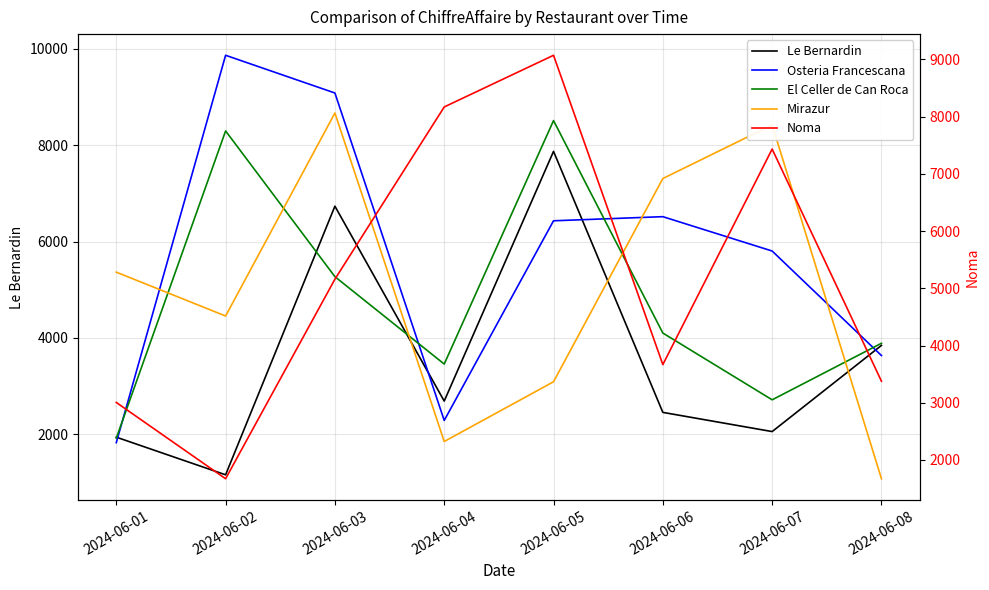

Between 2024-06-04 and 2024-06-02, which is larger?

2024-06-04